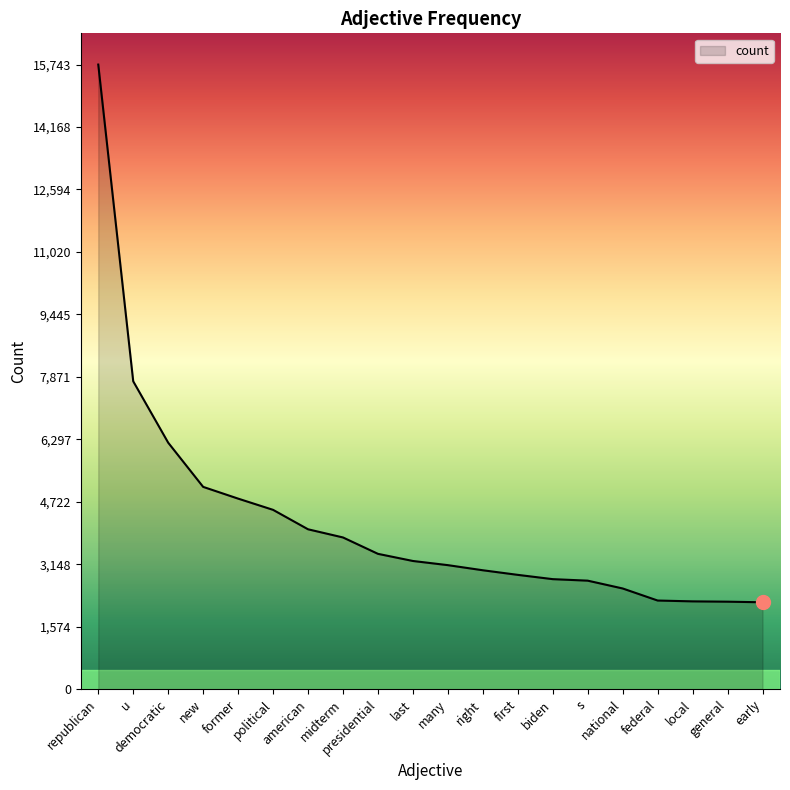

Reading left to right, extract all data points from this chart.

15743	7759	6212	5098	4802	4519	4029	3823	3410	3230	3125	2996	2880	2772	2734	2537	2233	2212	2204	2189